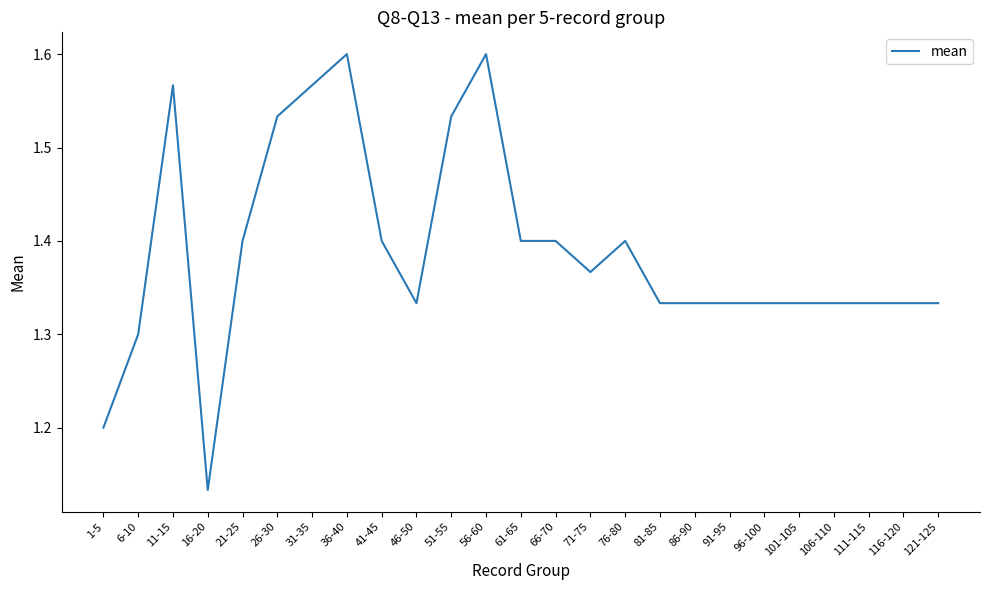

How many lines are shown in the chart?

1